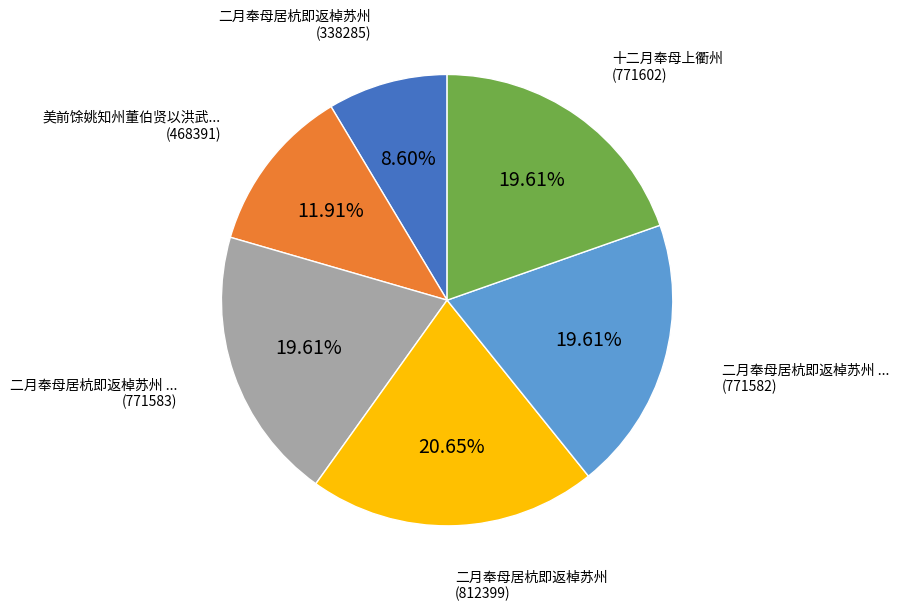

Is there any slice that represents more than half of the pie?

No